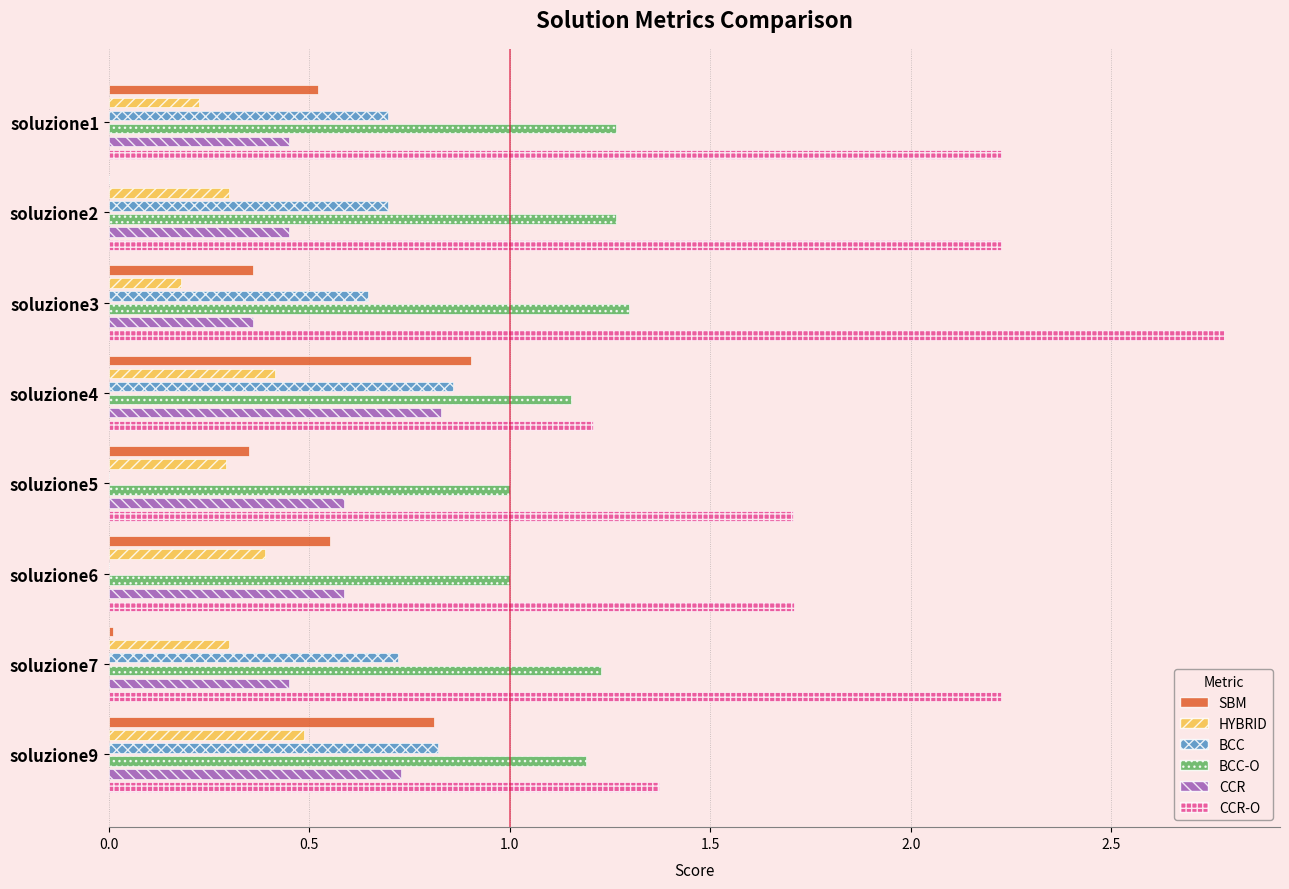

The BCC series shows -0.4 at 2.0. True or false?

False